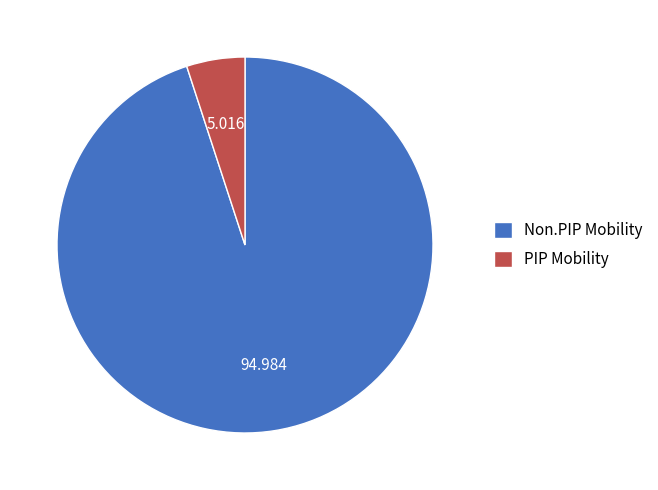

Between PIP Mobility and Non.PIP Mobility, which is larger?

Non.PIP Mobility